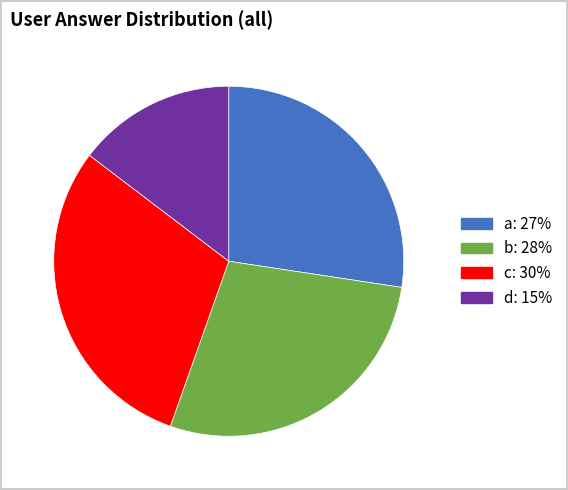

True or false: c accounts for 39% of the total.

False